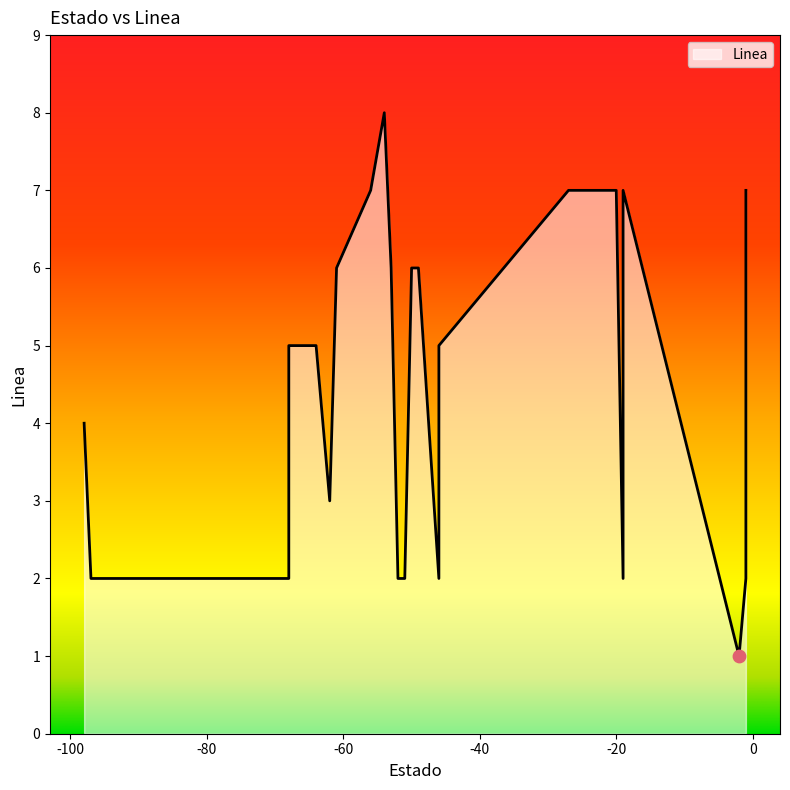

What is the change in value from 3 to 11?

+1